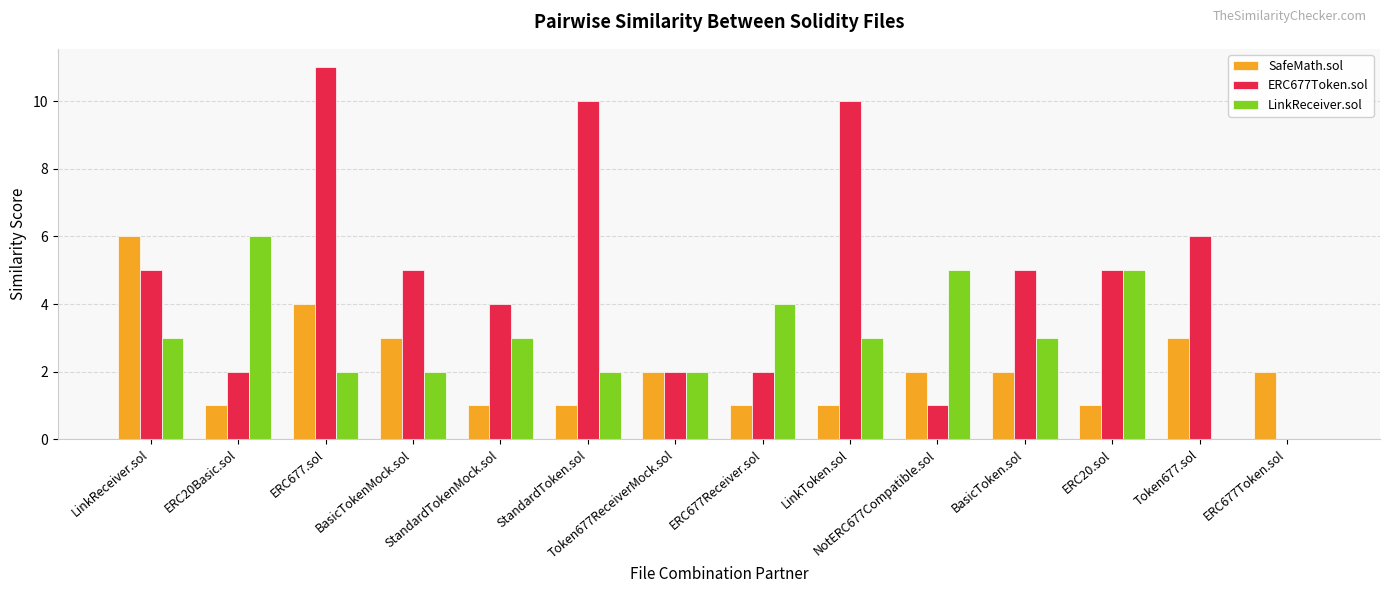

What is the sum of the LinkReceiver.sol values at ERC20.sol and BasicToken.sol?

8